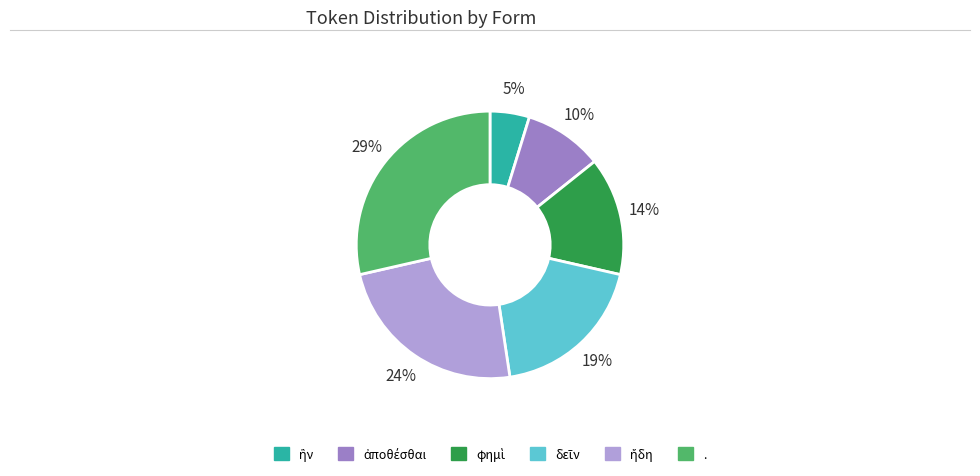

Is it true that . is 41% of the pie?

False